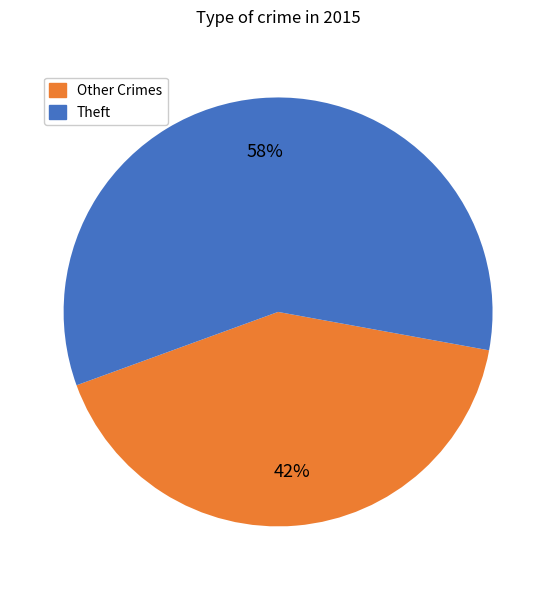

Count the number of slices in the pie.

2